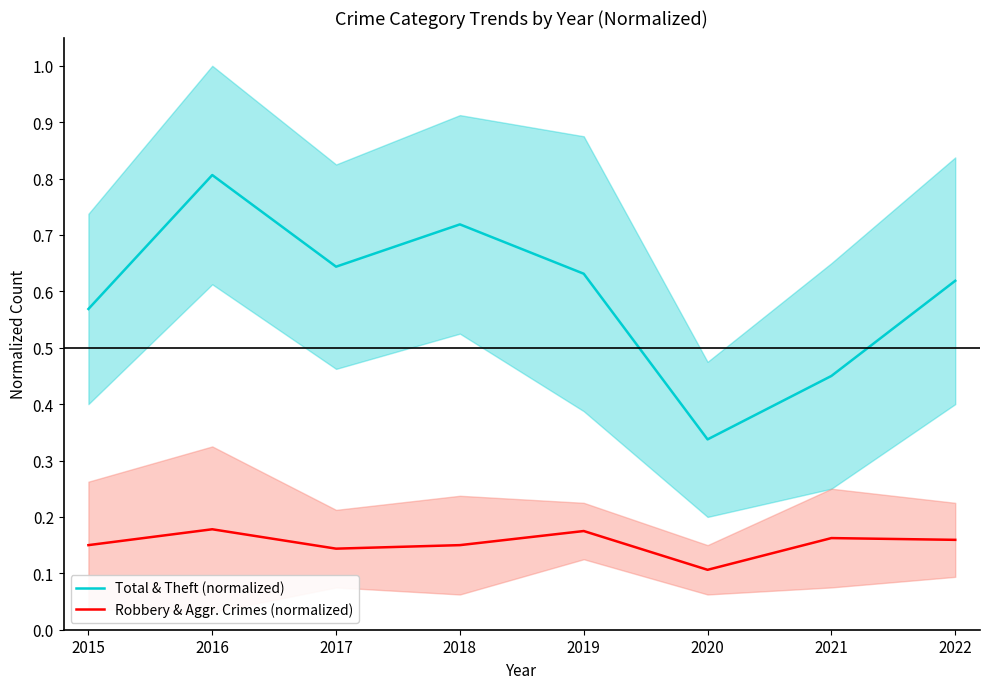

Which series has the widest spread of values?

Total & Theft (normalized)